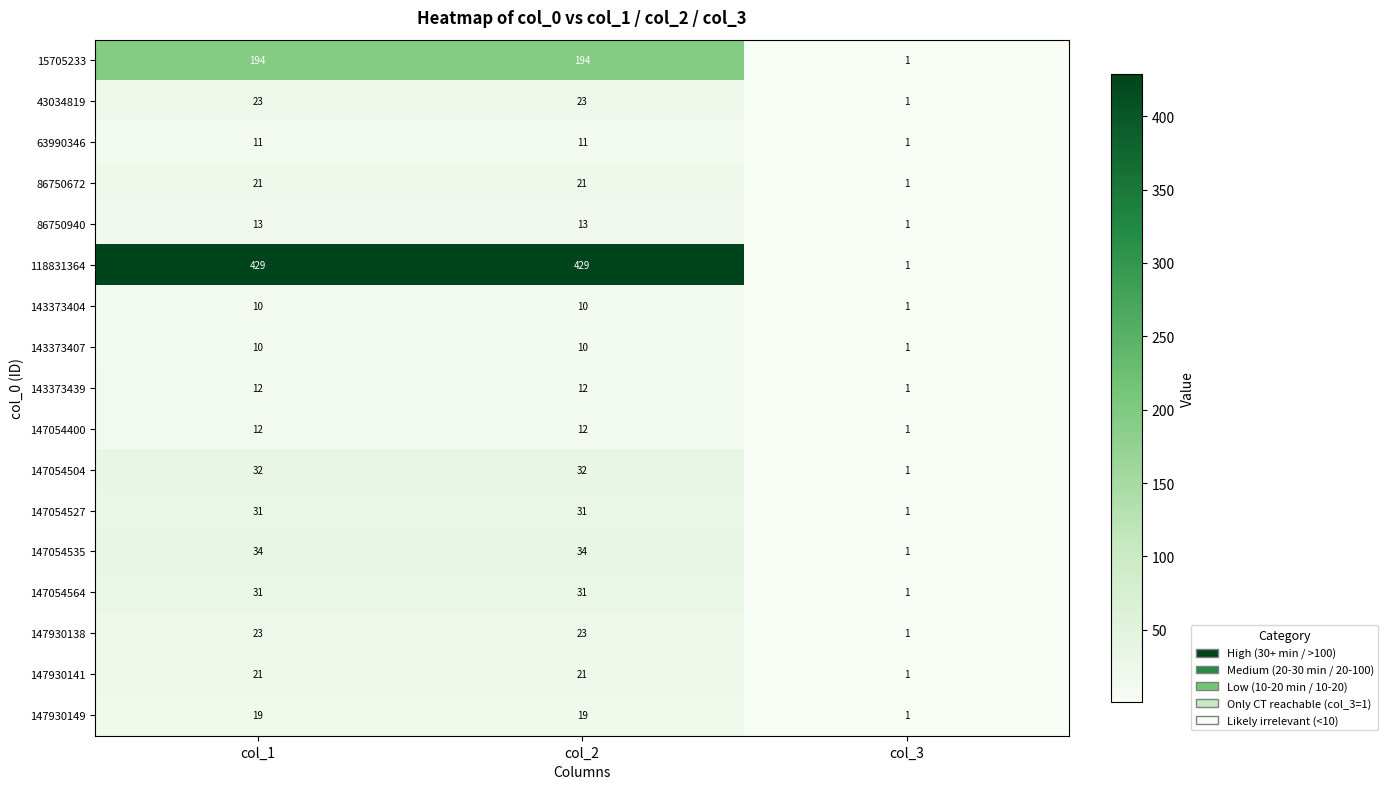

How many data points does each series have?

3